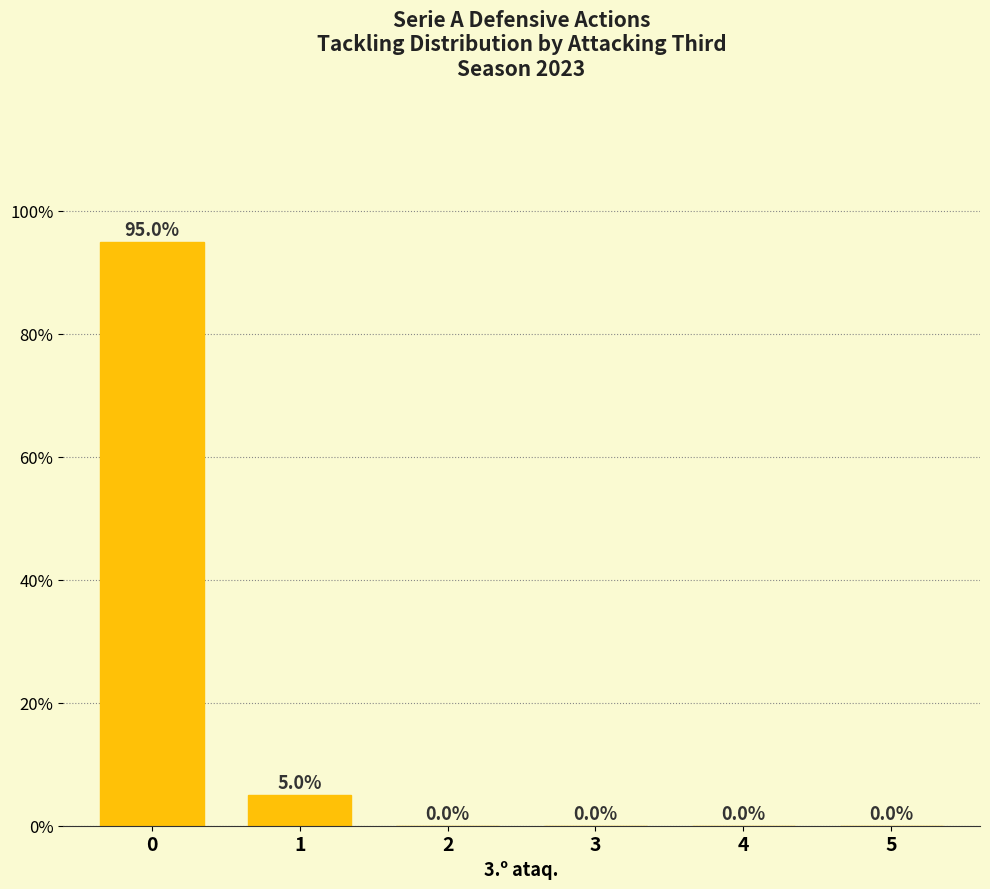

Is it true that the value at 2 is 0?

True